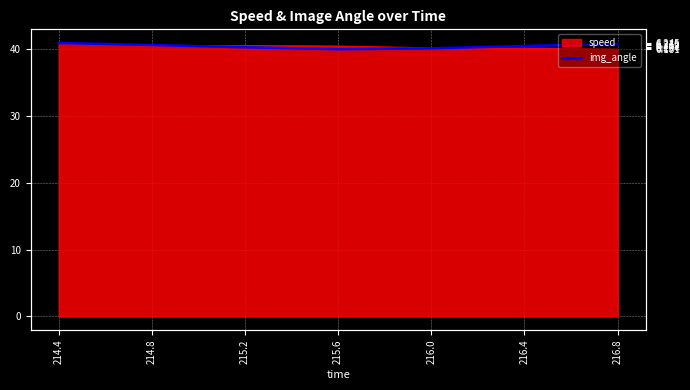

What position from the left is 216.0?

5